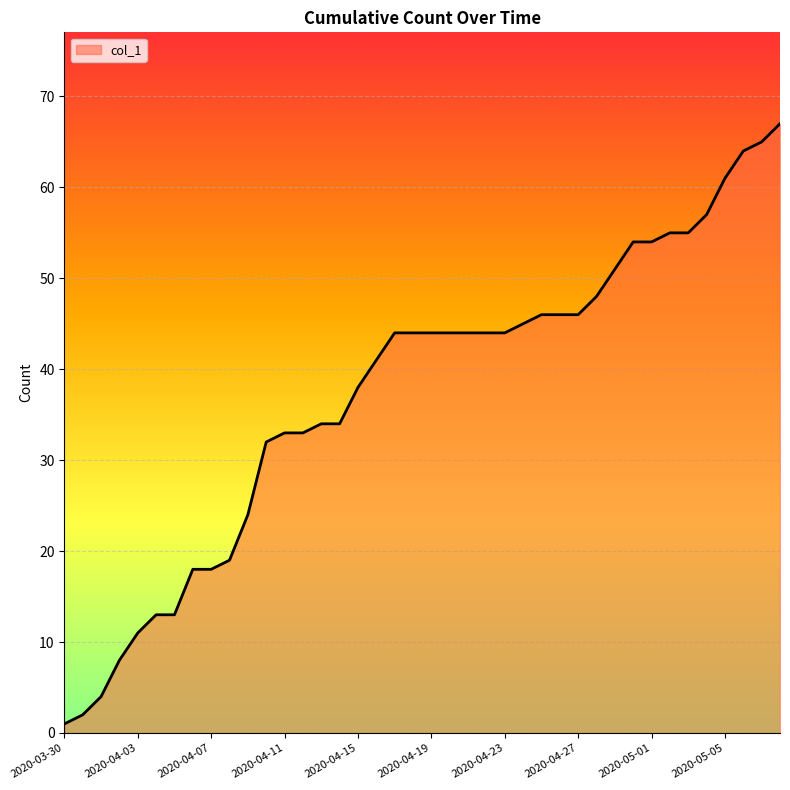

Does the chart display data point markers on the line(s)?

No